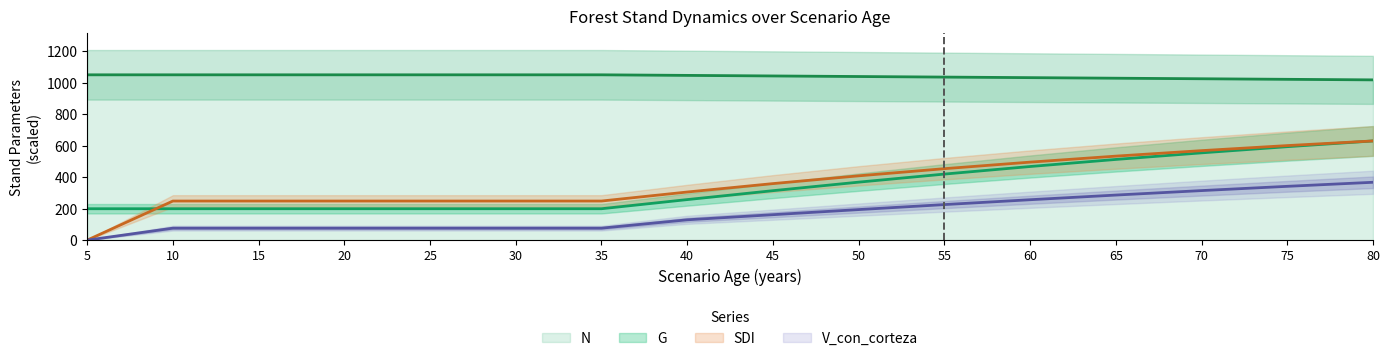

What is the difference between the maximum and second lowest values in the SDI series?

381.8